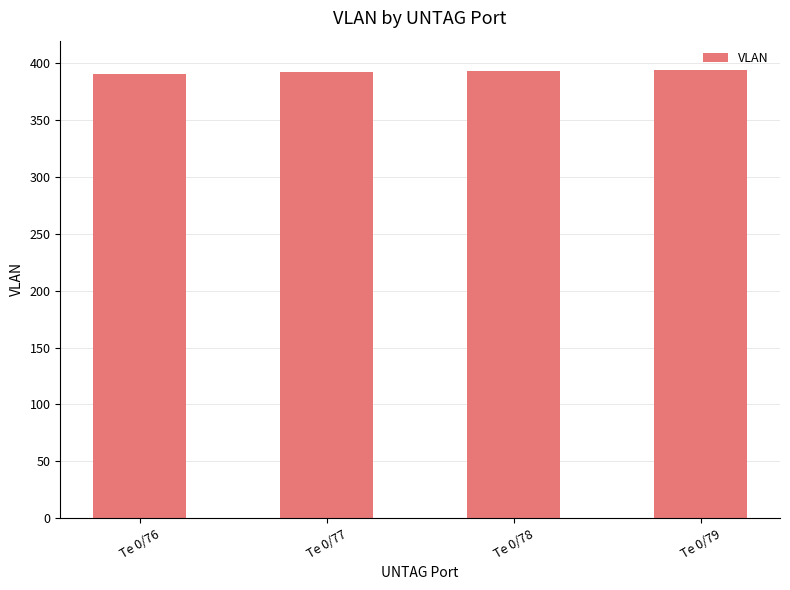

Approximately how many times larger is the value at Te 0/78 compared to Te 0/79?

1.0